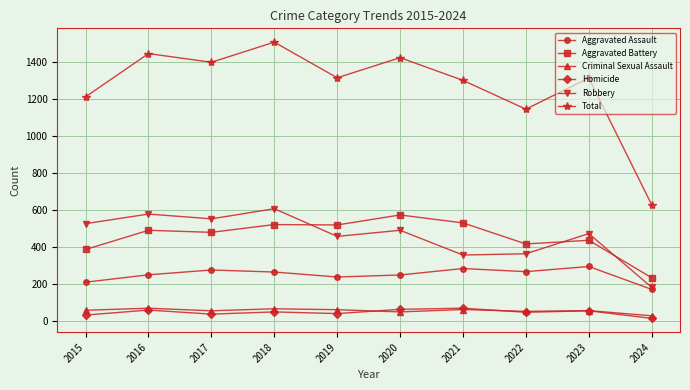

Is it true that Homicide equals 37 at 2017?

True